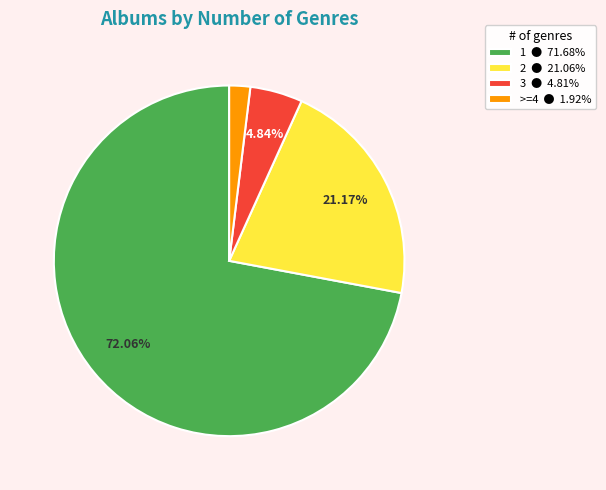

Which category has the biggest portion of the pie?

1